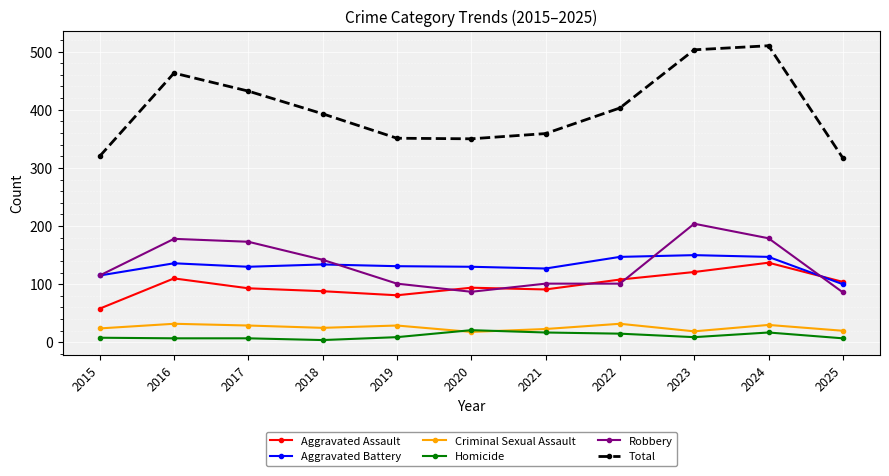

True or false: Aggravated Assault and Homicide cross at least once.

False